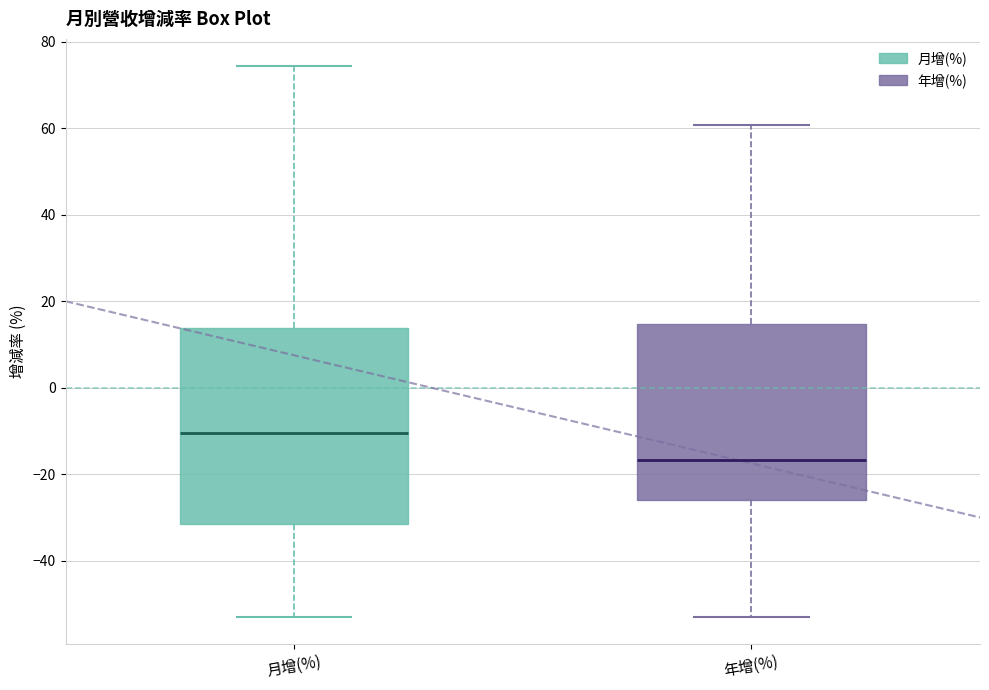

Comparing the boxes themselves (not the whiskers), which one is the tallest?

月增(%)